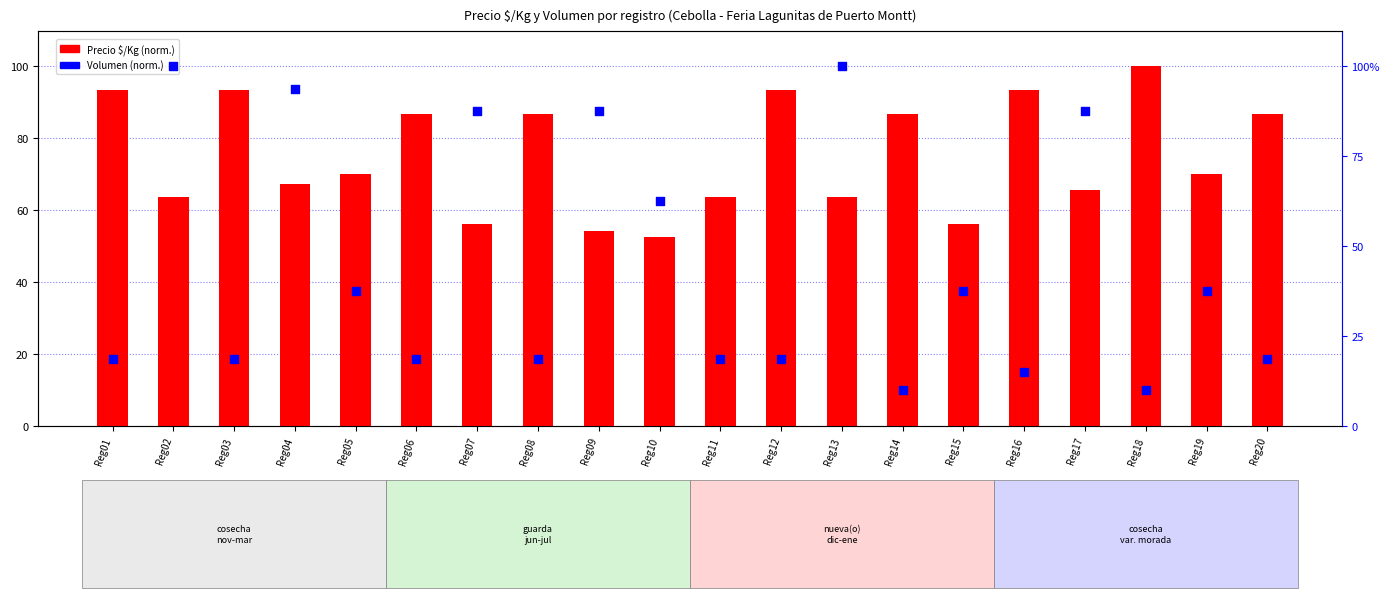

What is the total value across all series at Reg20?

105.4